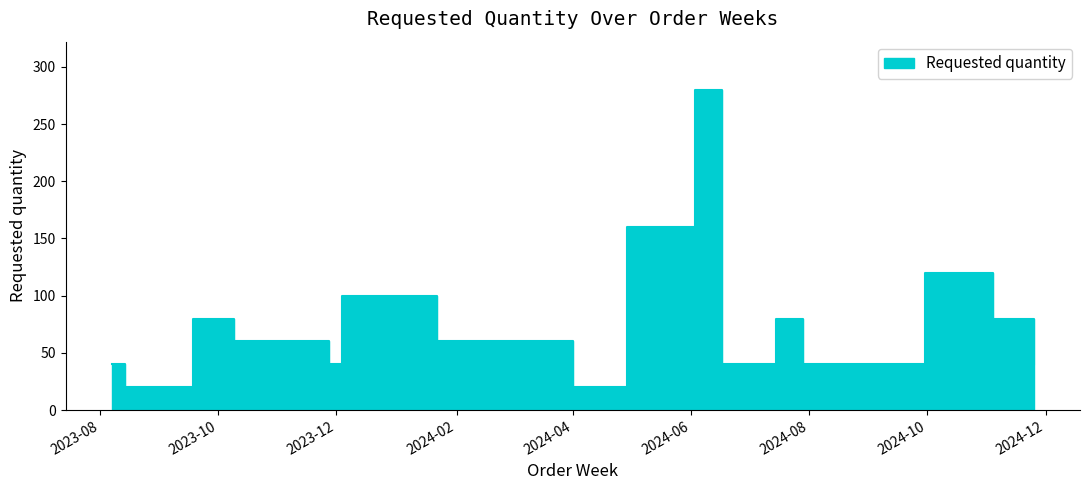

How many distinct data groups are displayed?

1